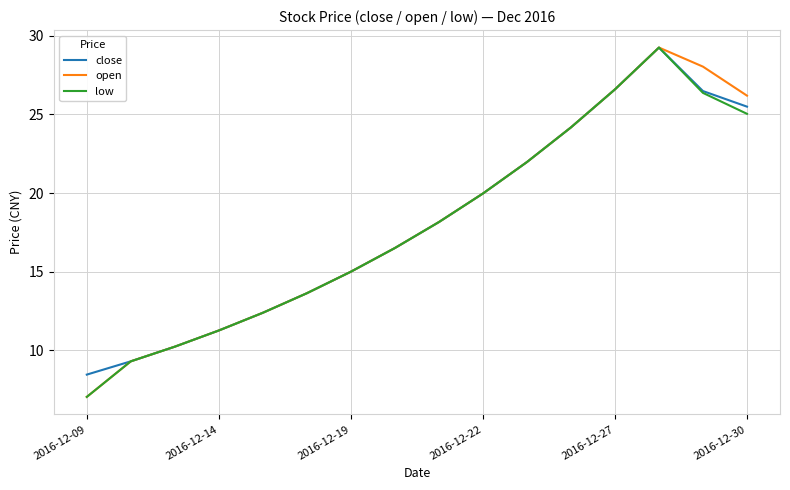

What is the maximum value for close?

29.2